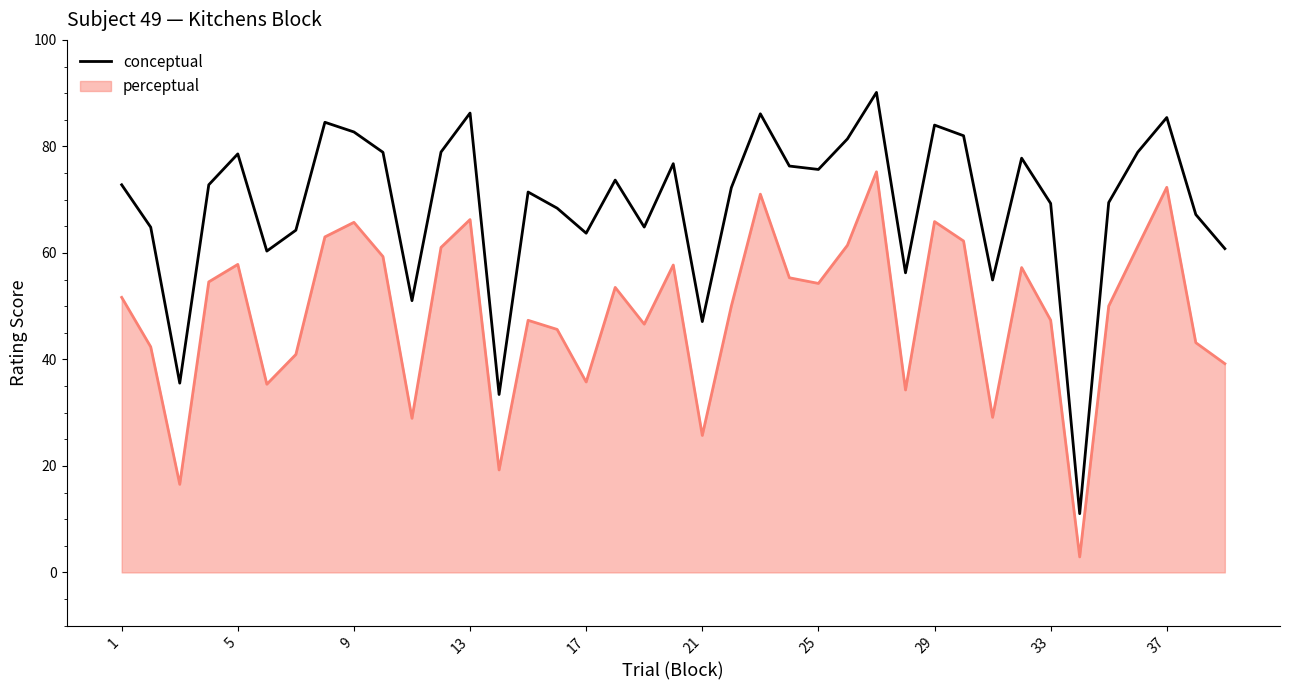

List the series in order of their overall mean, lowest first.

perceptual, conceptual